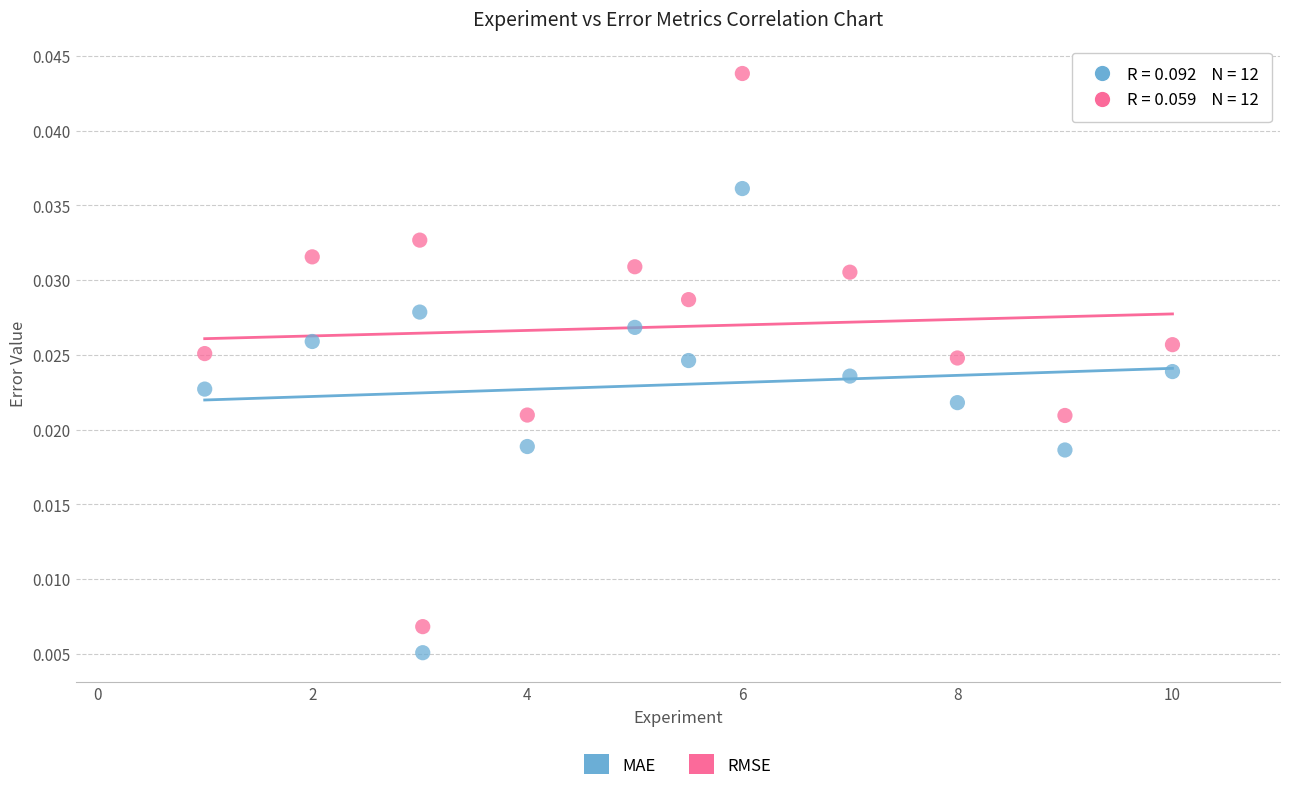

Which series has the widest spread of Y values?

RMSE